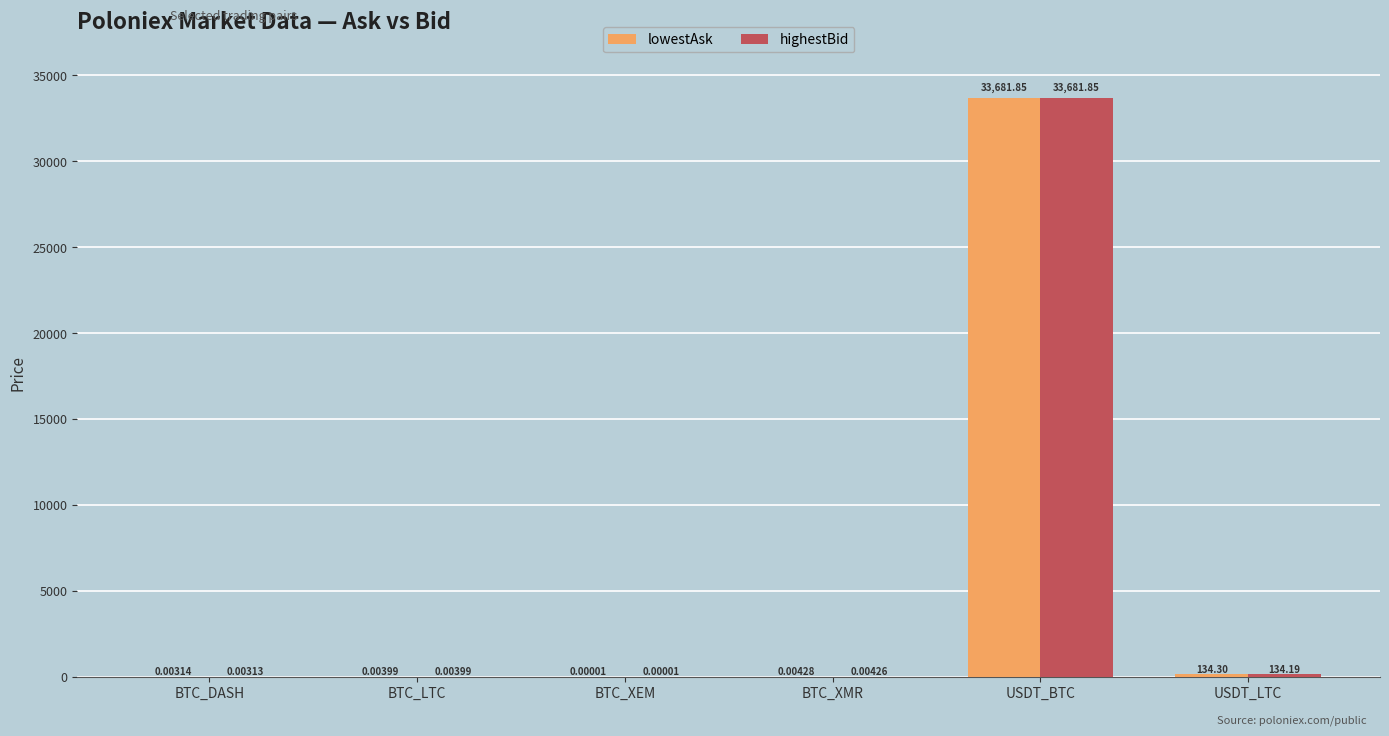

Which label corresponds to the largest value in the chart?

USDT_BTC